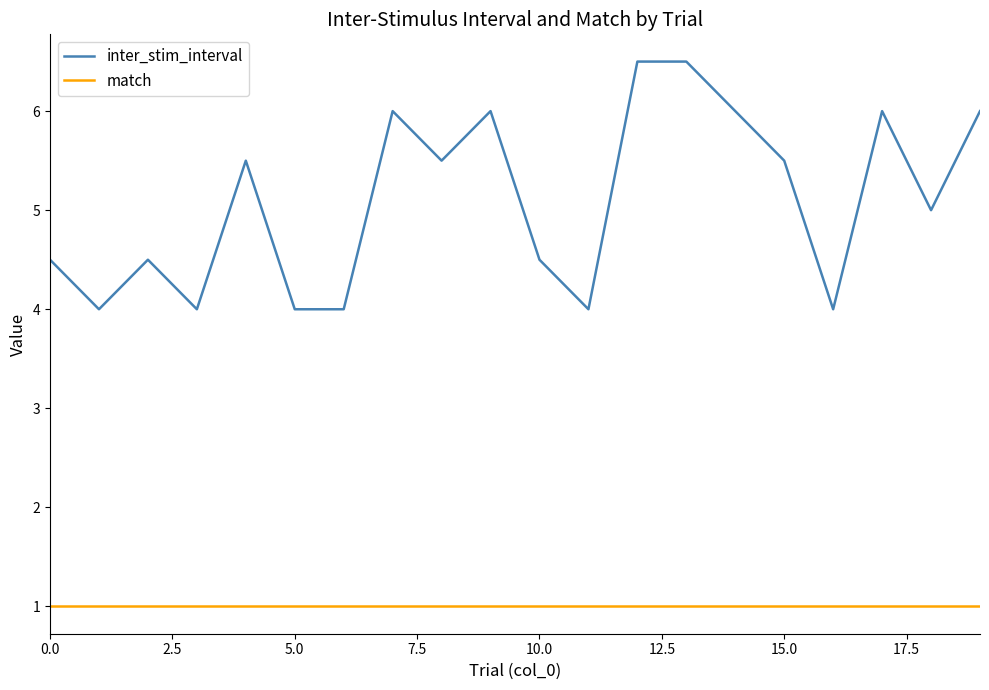

Reading left to right, extract all data points from this chart.

inter_stim_interval: 4.5	4.0	4.5	4.0	5.5	4.0	4.0	6.0	5.5	6.0	4.5	4.0	6.5	6.5	6.0	5.5	4.0	6.0	5.0	6.0
match: 1.0	1.0	1.0	1.0	1.0	1.0	1.0	1.0	1.0	1.0	1.0	1.0	1.0	1.0	1.0	1.0	1.0	1.0	1.0	1.0